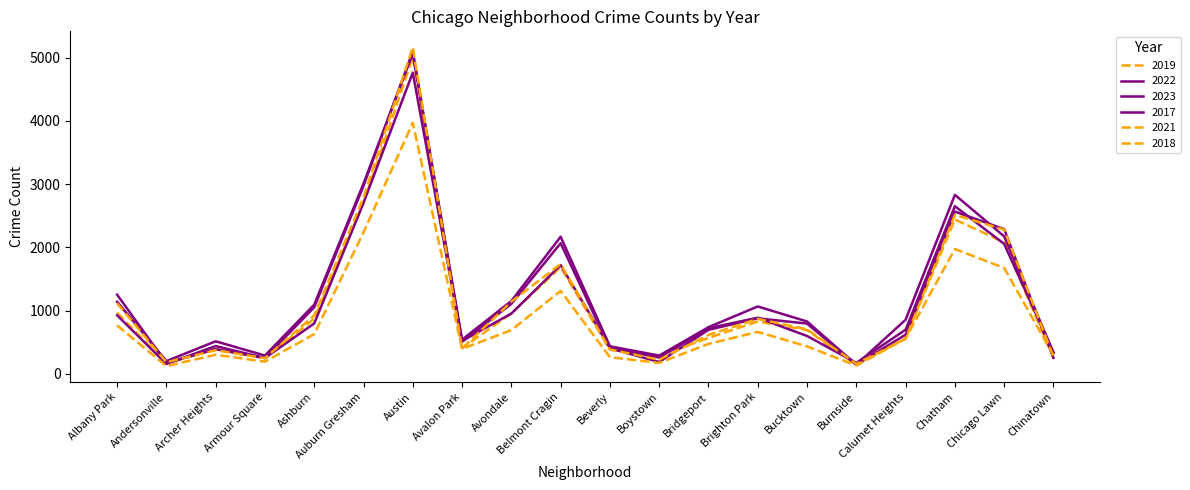

At which category does 2022 reach its first local peak?

Archer Heights